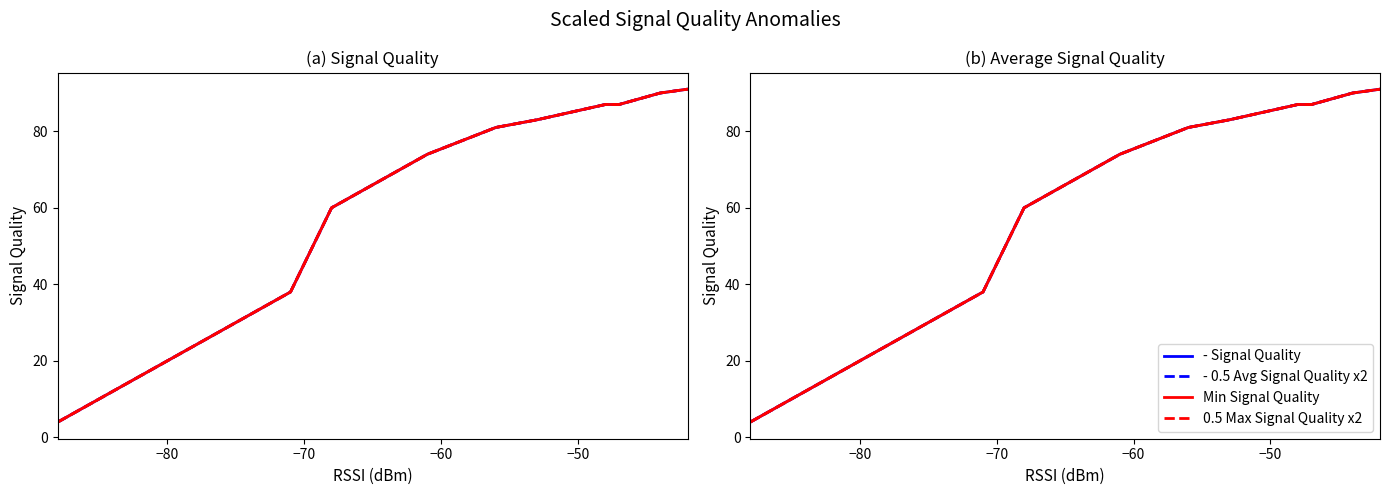

Which series has the largest total across all categories?

Signal Quality